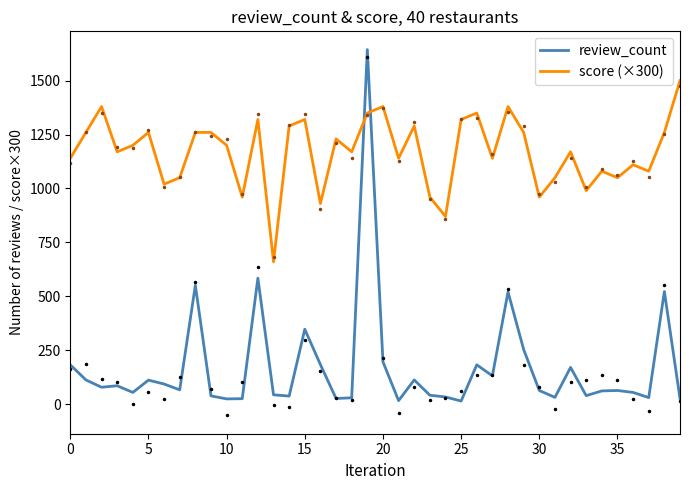

What are all the series names shown in the legend?

review_count, score (×300)